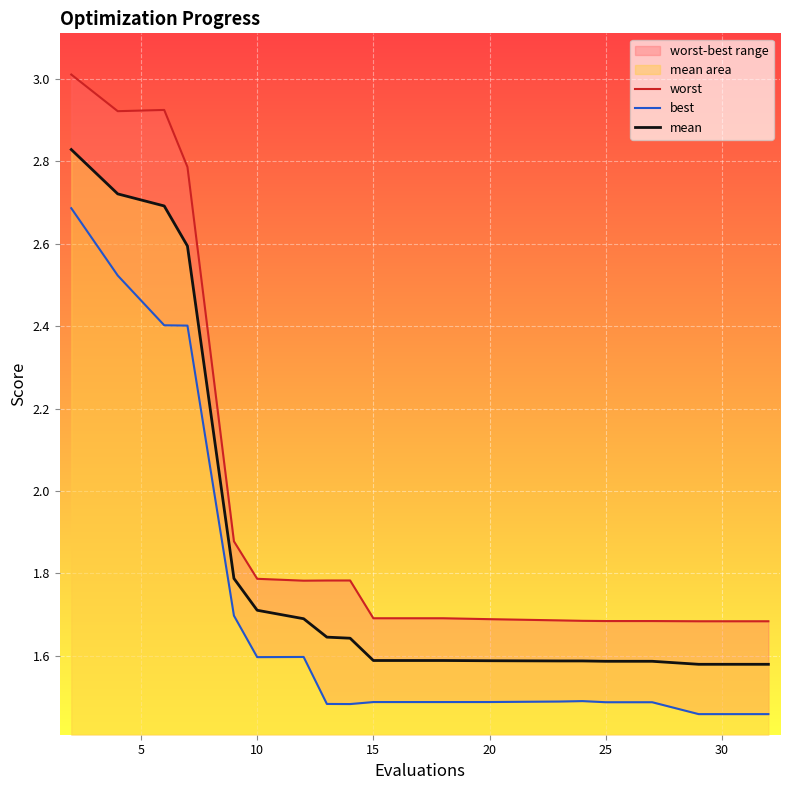

How many lines are shown in the chart?

3